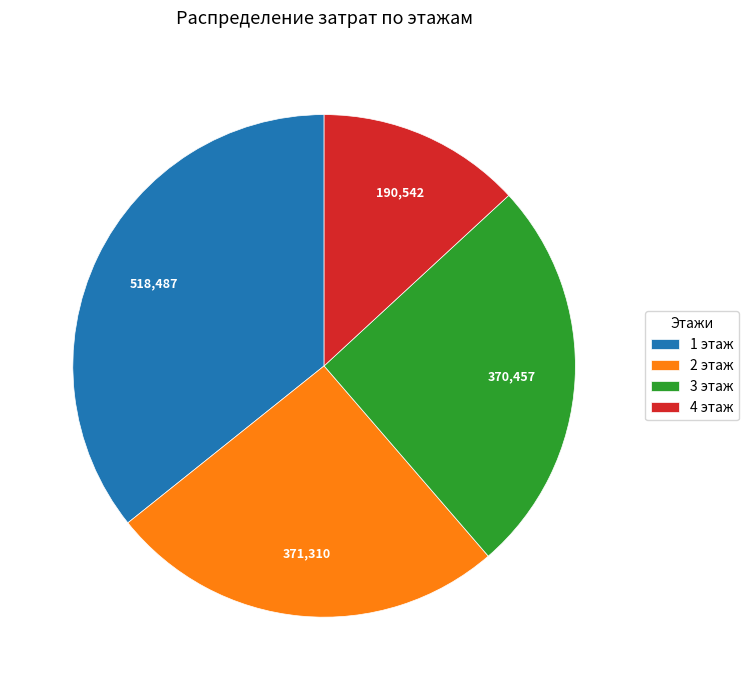

Approximately how many times larger is the value at 2 этаж compared to 4 этаж?

1.9